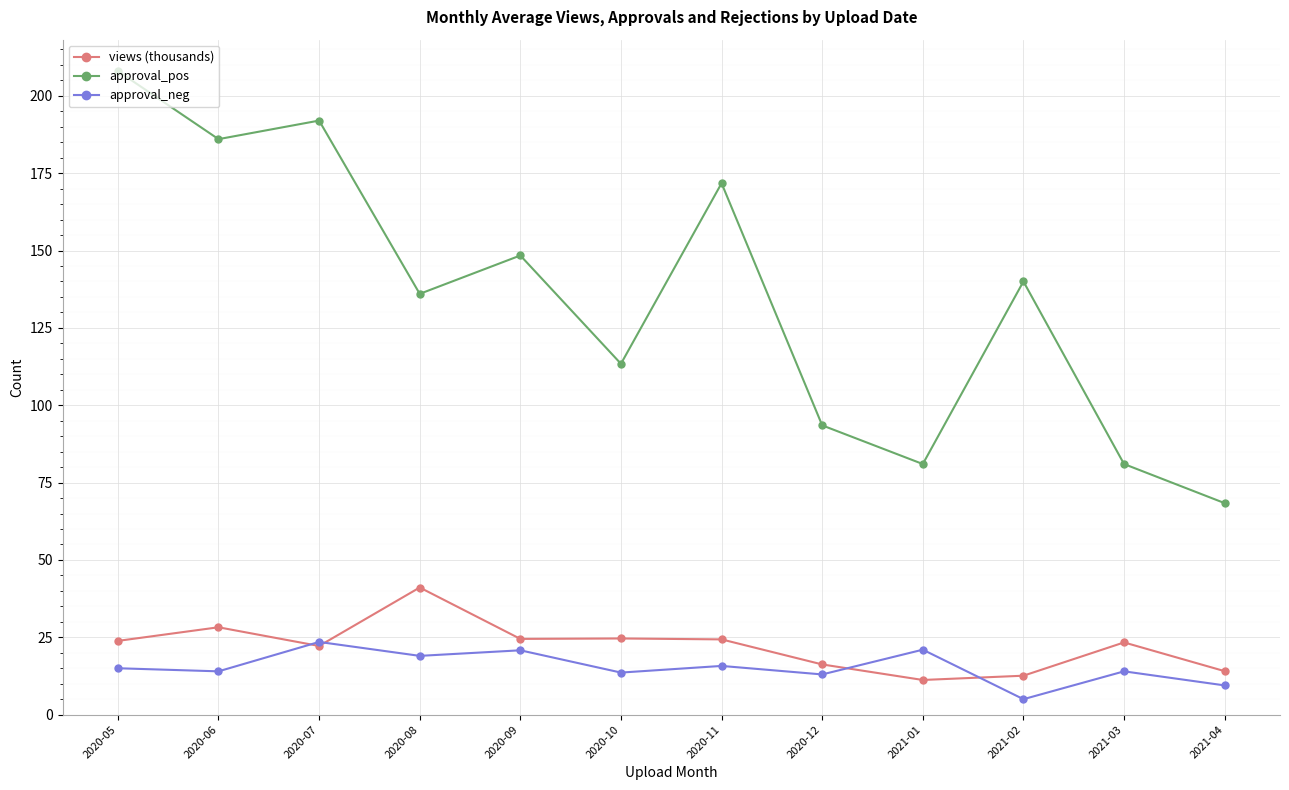

True or false: approval_pos and views (thousands) cross at least once.

False